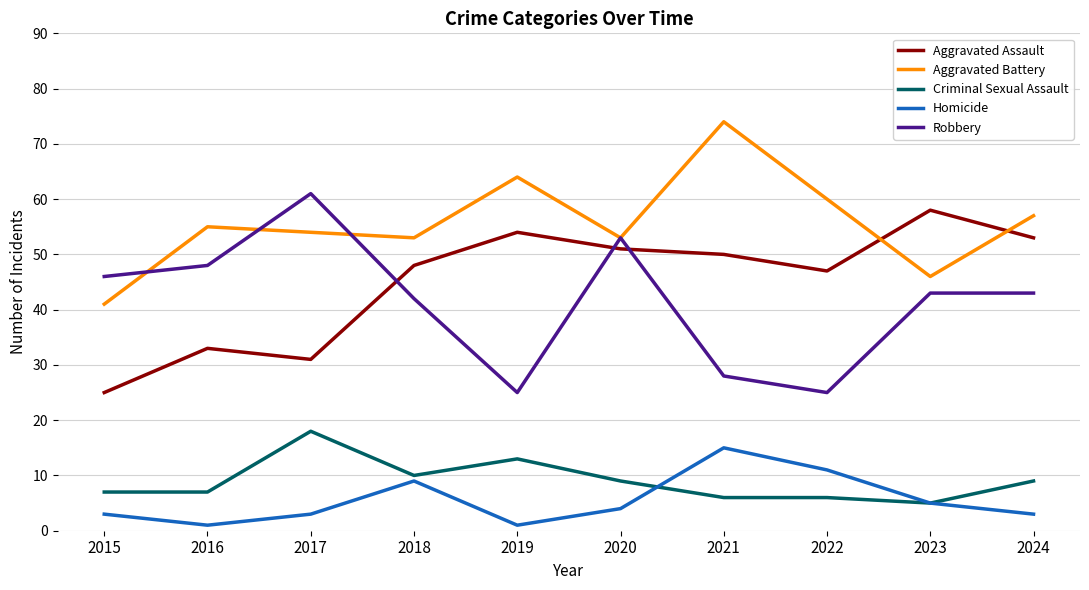

What is the difference between the maximum and minimum values in the Homicide series?

14